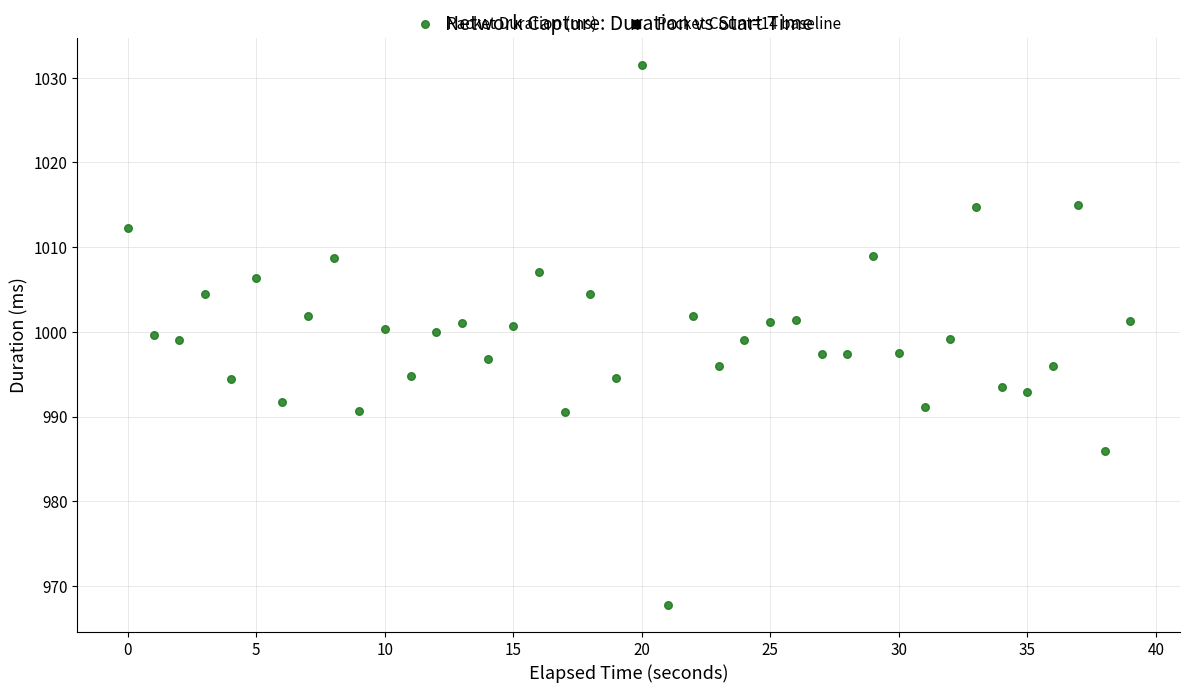

What is the range of Y values (max minus min)?

63.8